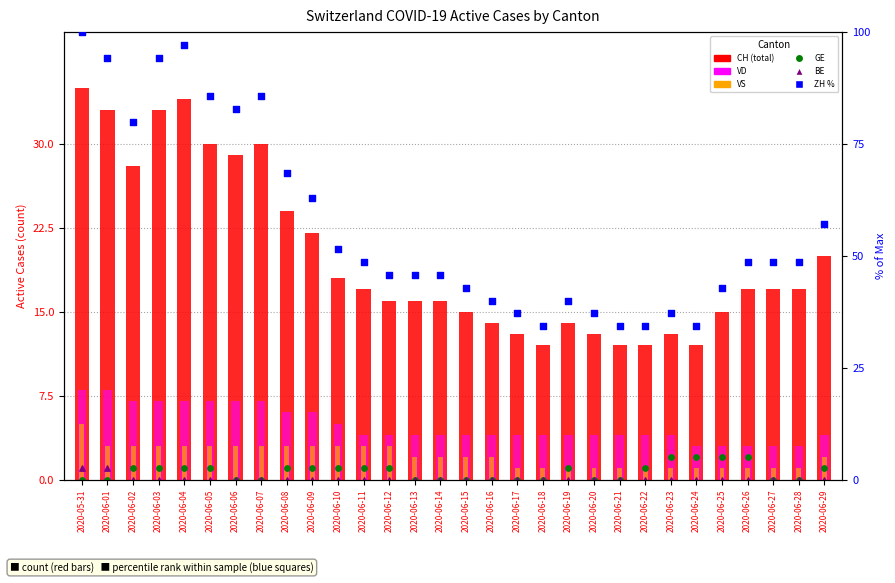

At how many categories does at least one series exceed 37?

26